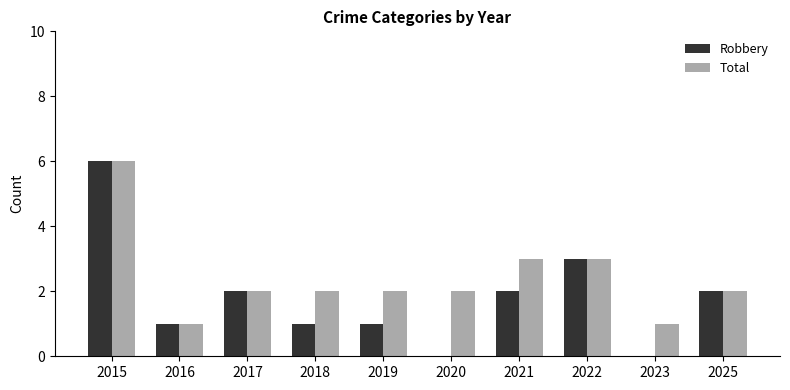

Are the bars horizontal?

No